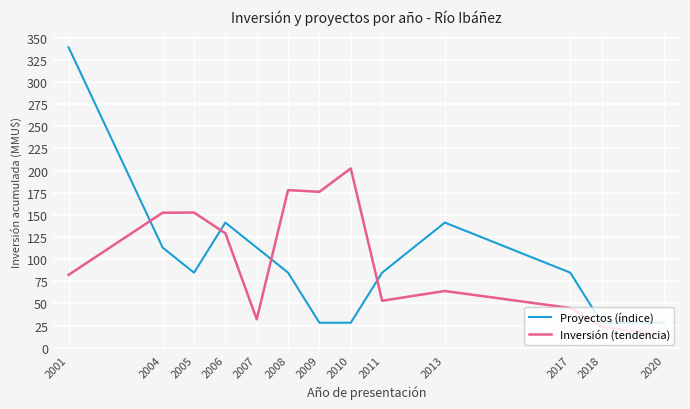

List the series in order of their peak value, lowest first.

Inversión (tendencia), Proyectos (índice)